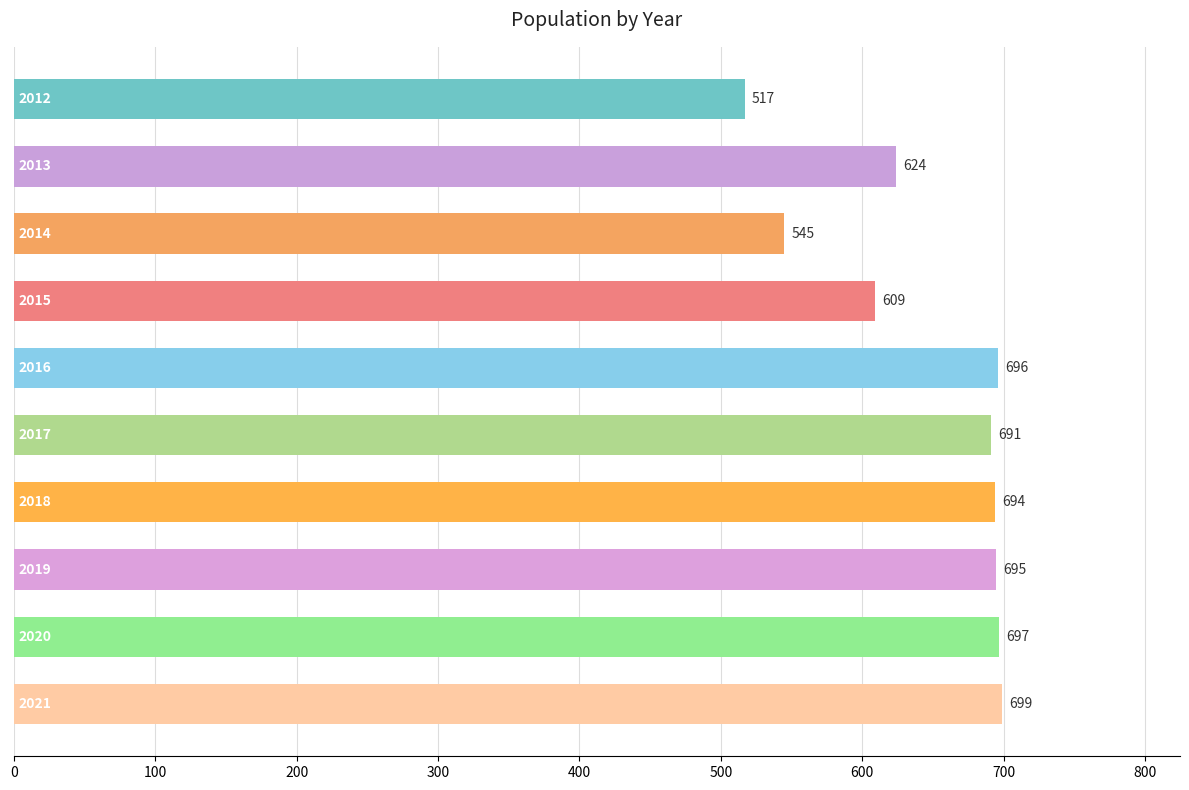

What is the difference between the second highest and minimum values?

180